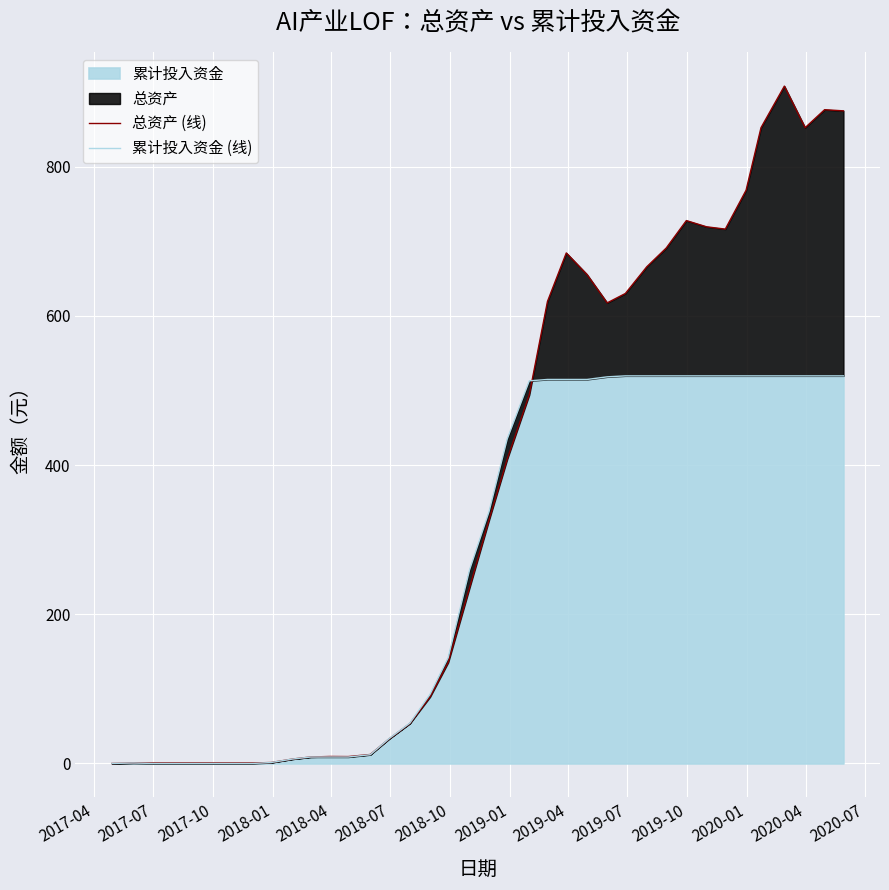

True or false: 累计投入资金 (线) and 总资产 (线) intersect in this chart.

True